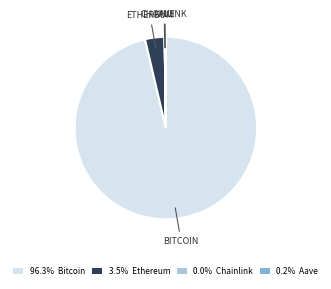

Is there any slice that represents more than half of the pie?

Yes